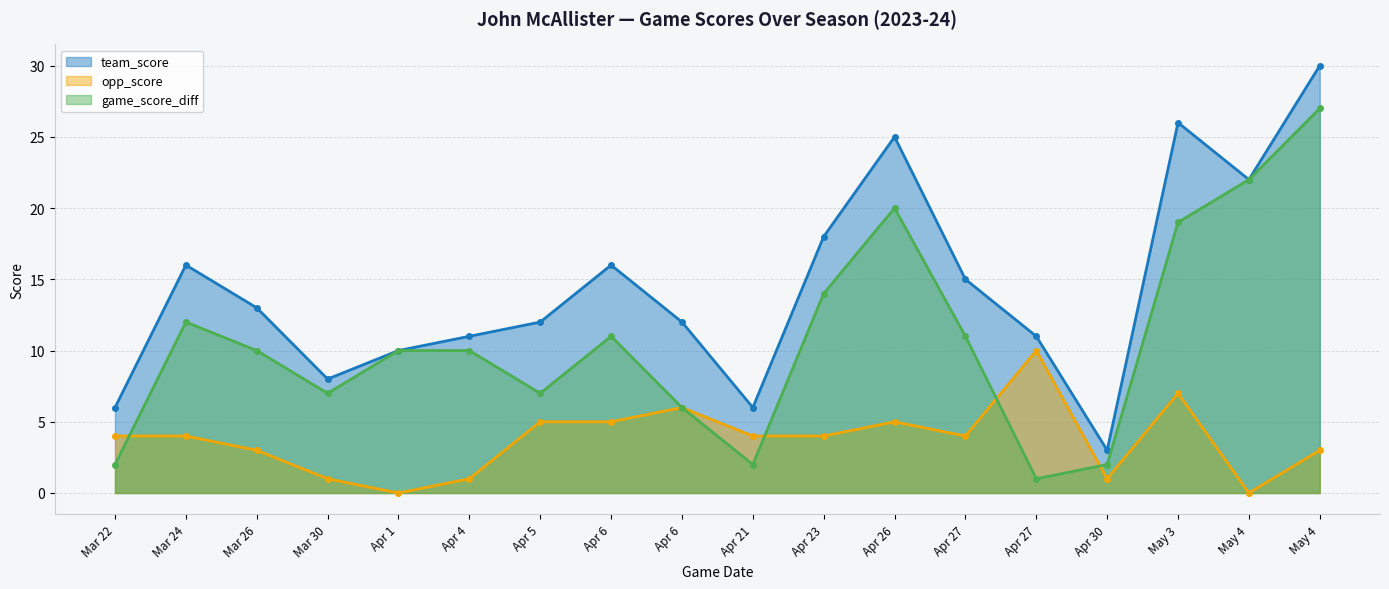

At which label is game_score_diff closest to 14?

Apr 23